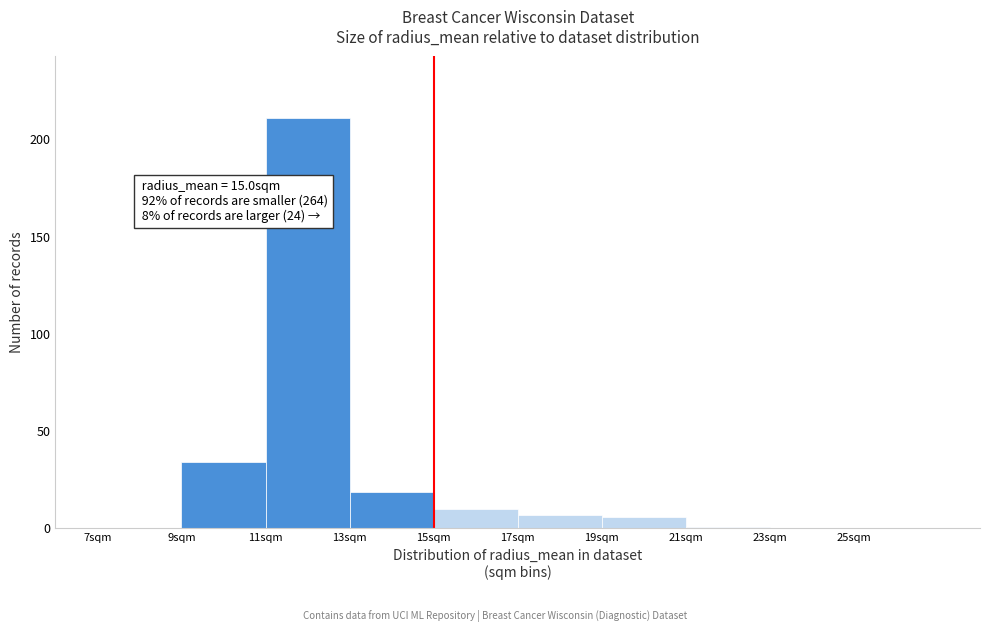

Which range on the x-axis has the tallest bar?

11 to 13